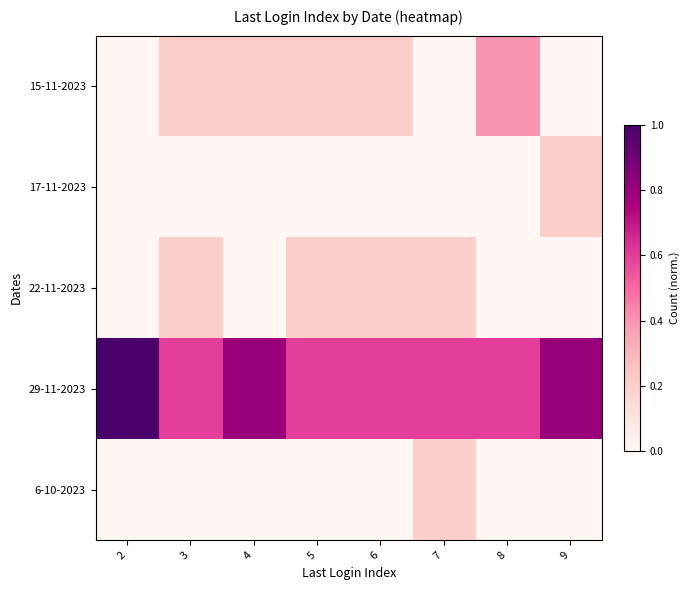

Between 9 and 7, which is larger?

9